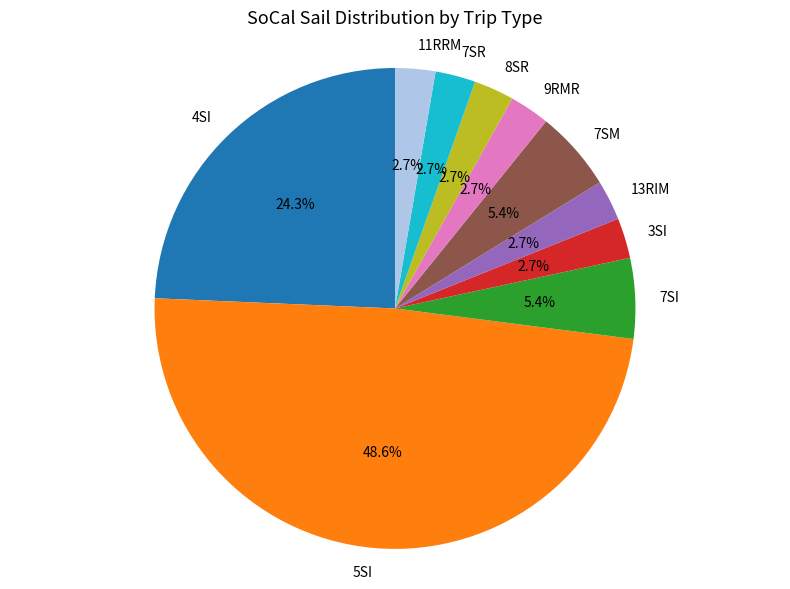

To the nearest percent, what percentage of the pie is 5SI?

49%